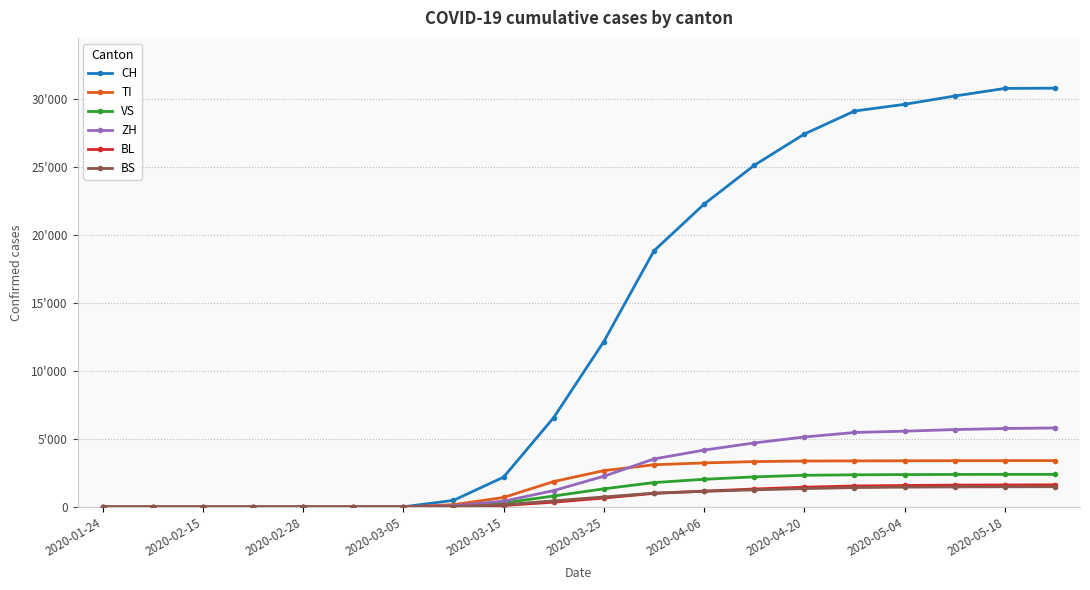

Is this an area chart (filled region under the line)?

No